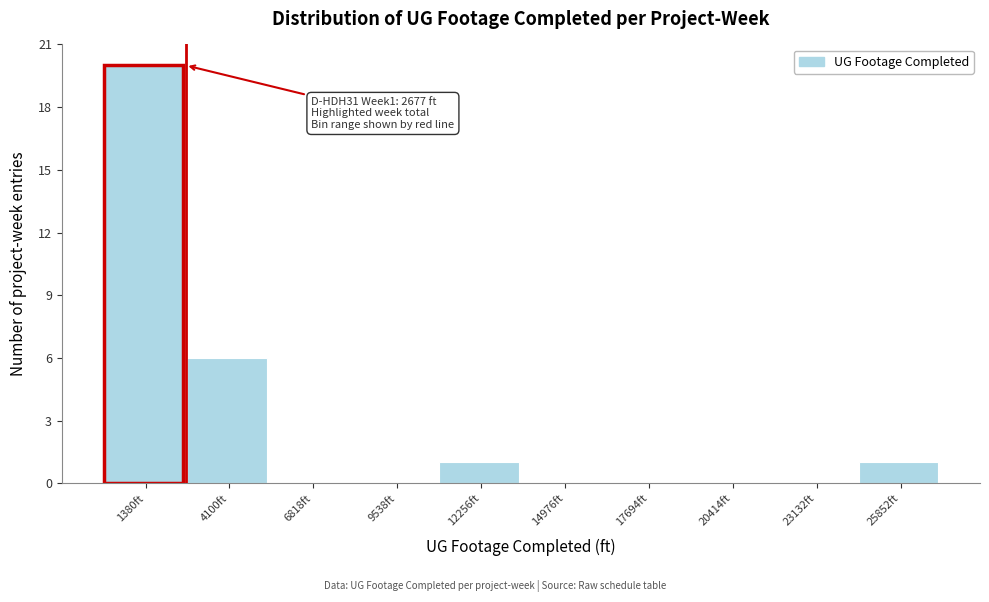

Which range on the x-axis has the tallest bar?

0 to 2500